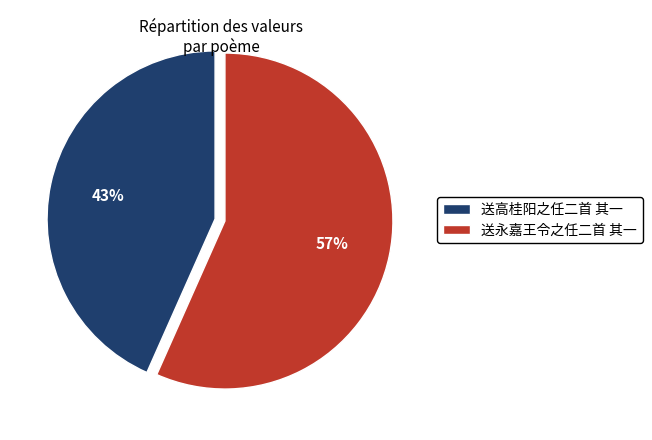

To the nearest percent, what is the average slice percentage?

50%